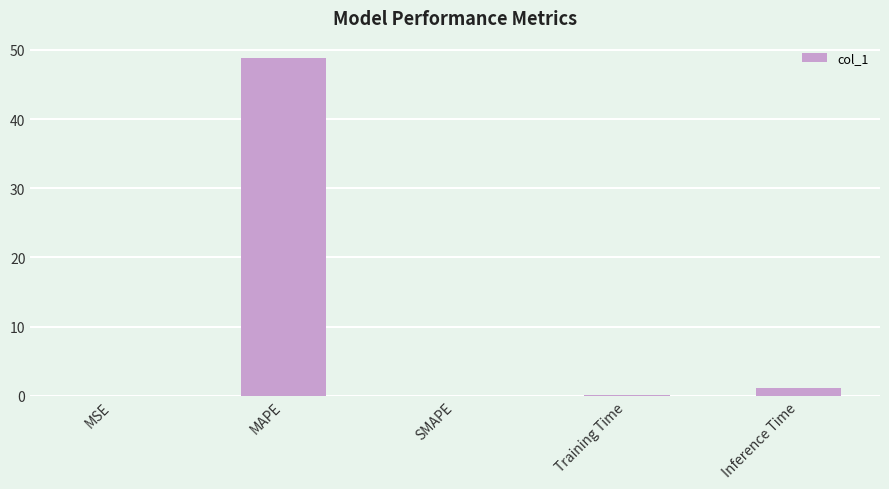

Which category has the highest value across all series?

MAPE